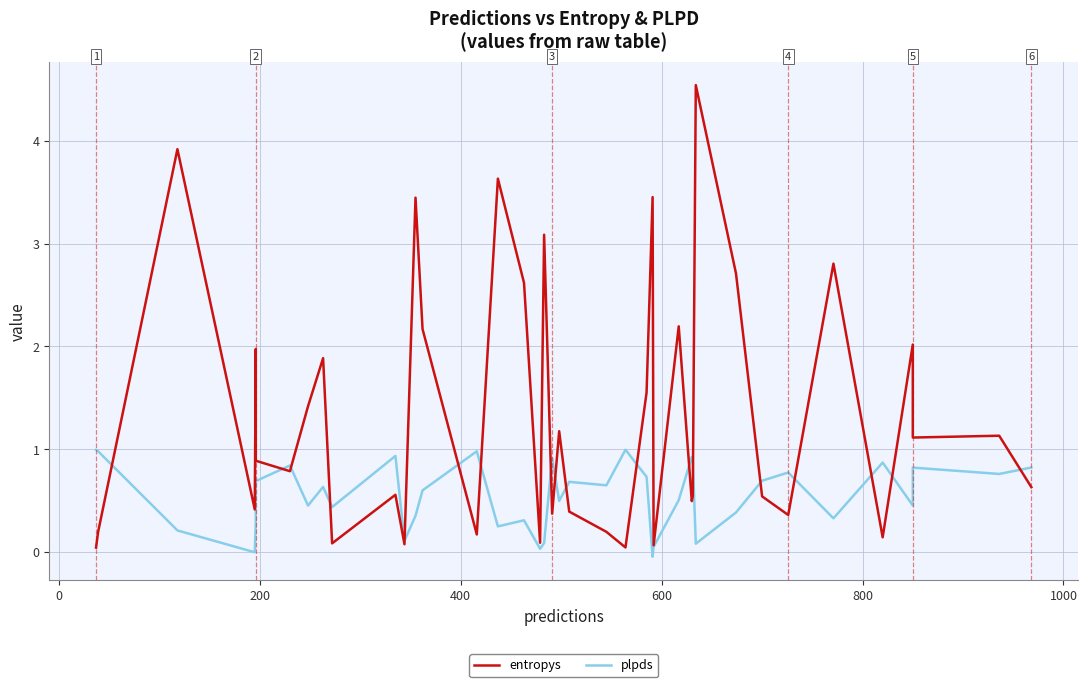

Which series has the largest total across all categories?

entropys